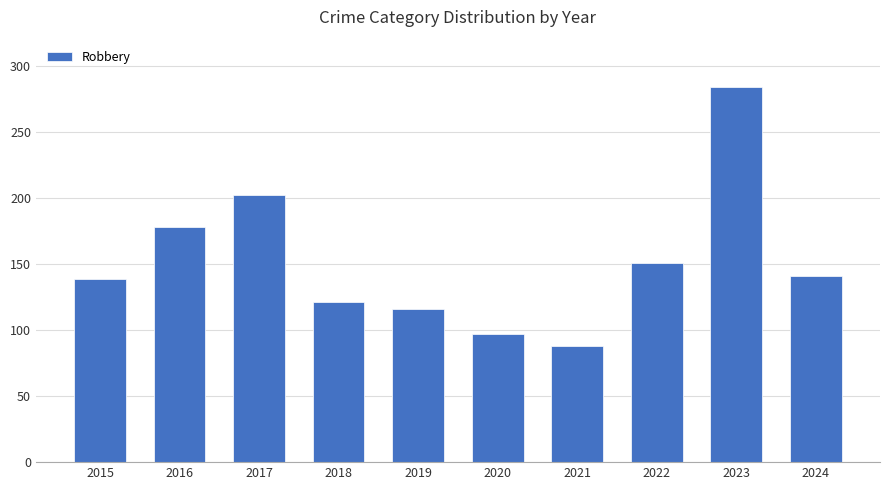

Is it true that the value at 2019 is 116?

True